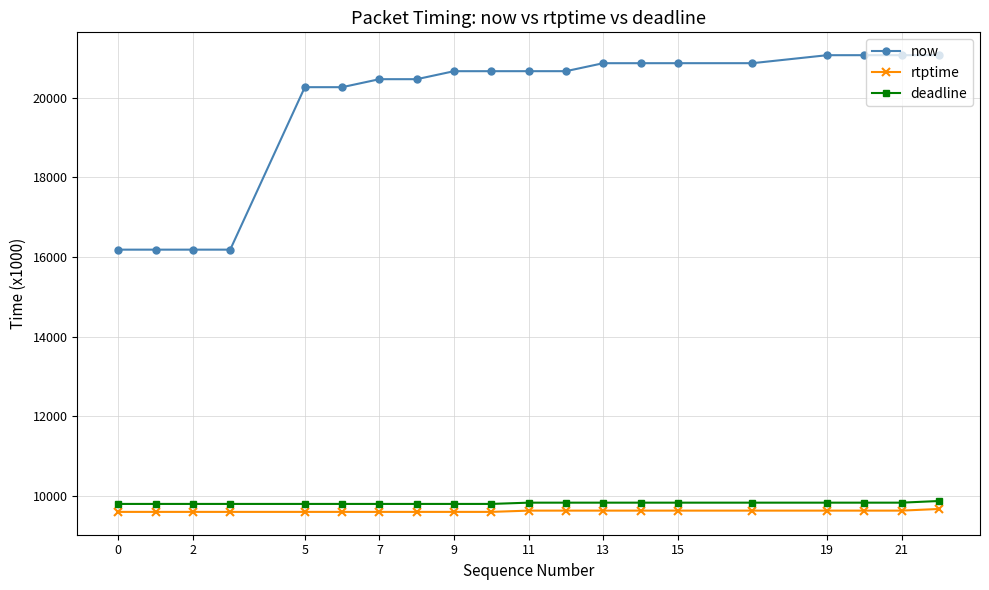

What is the maximum value shown in the chart?

21071.5